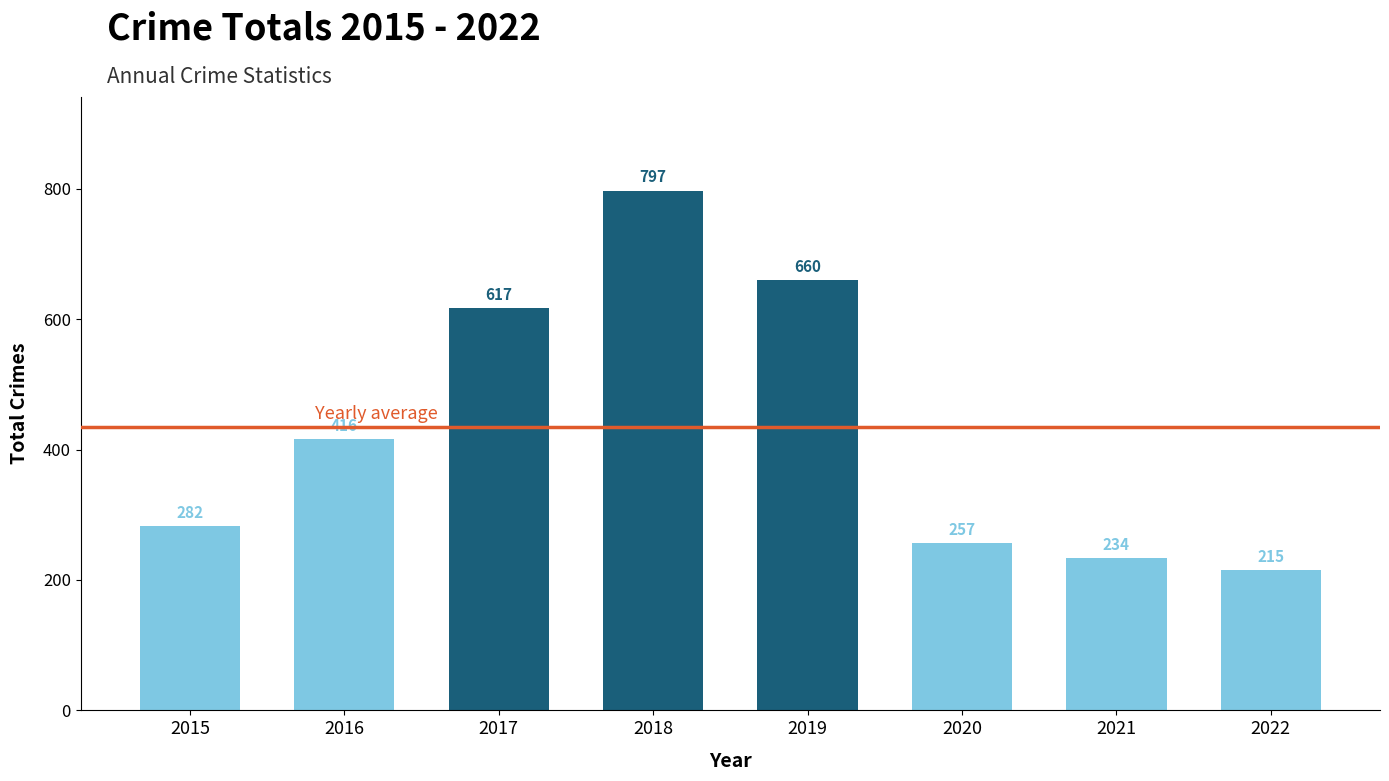

What is the difference between the values at 2018 and 2022?

582